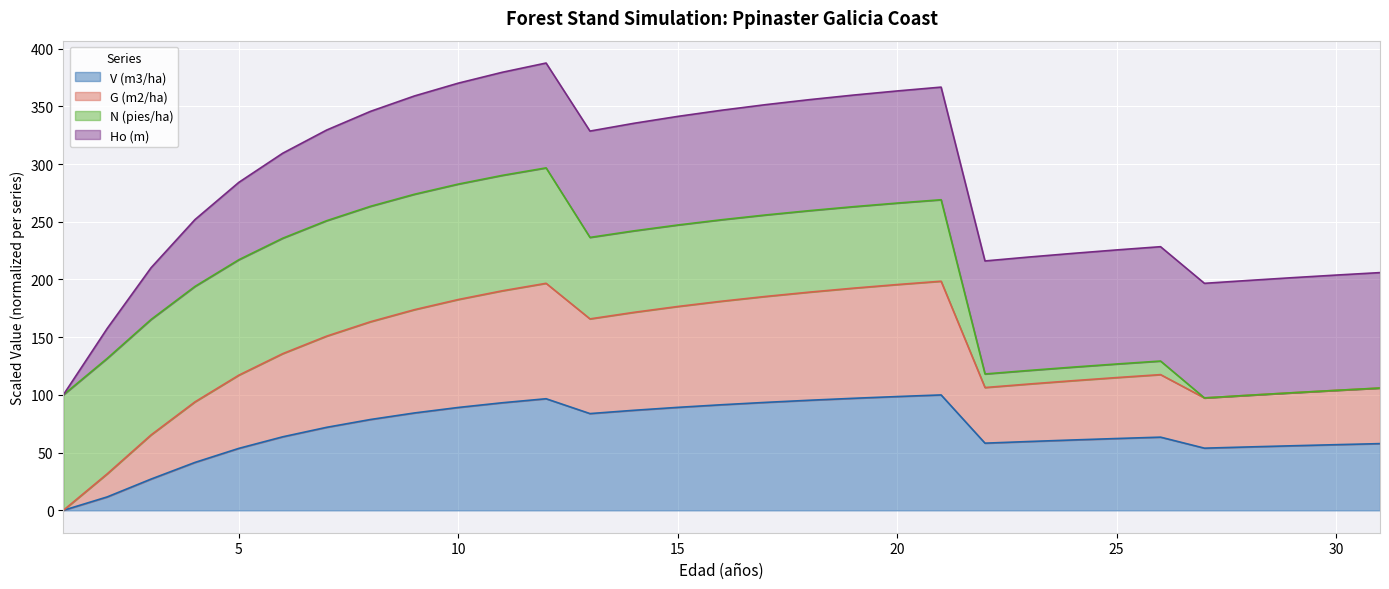

True or false: V (m3/ha) has more than 1 interior local peaks.

True